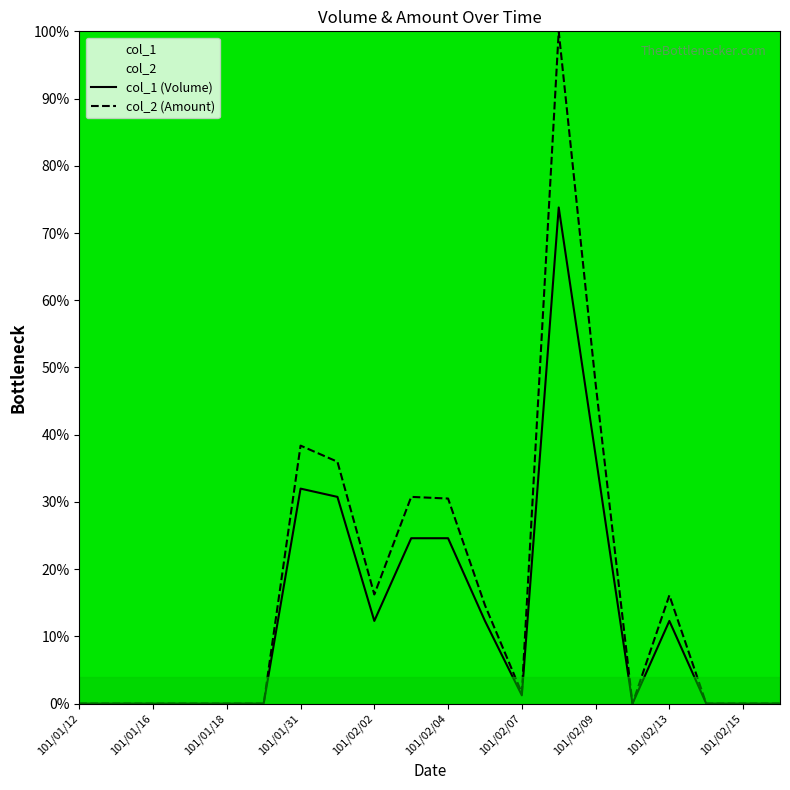

What is the value of the col_1 (Volume) point at the 15th from the left?

36.9